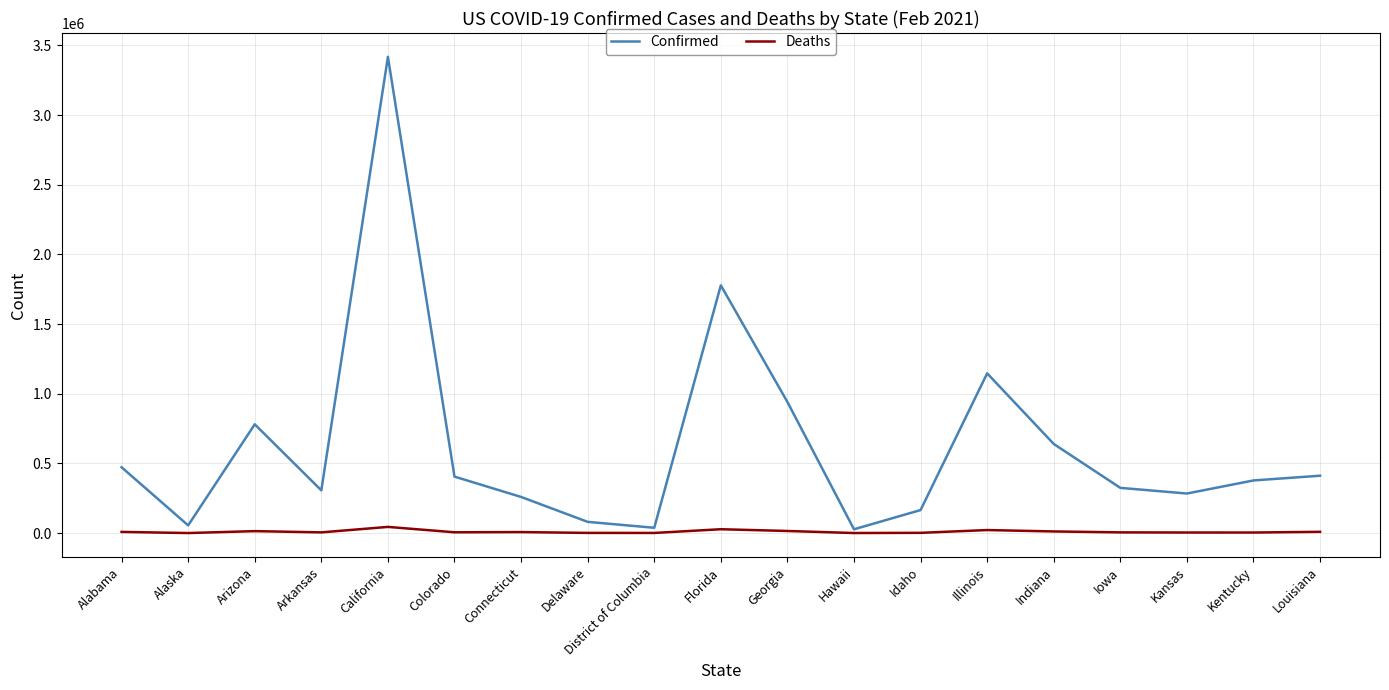

In Deaths, how many points are lower than both neighbors (excluding endpoints)?

6